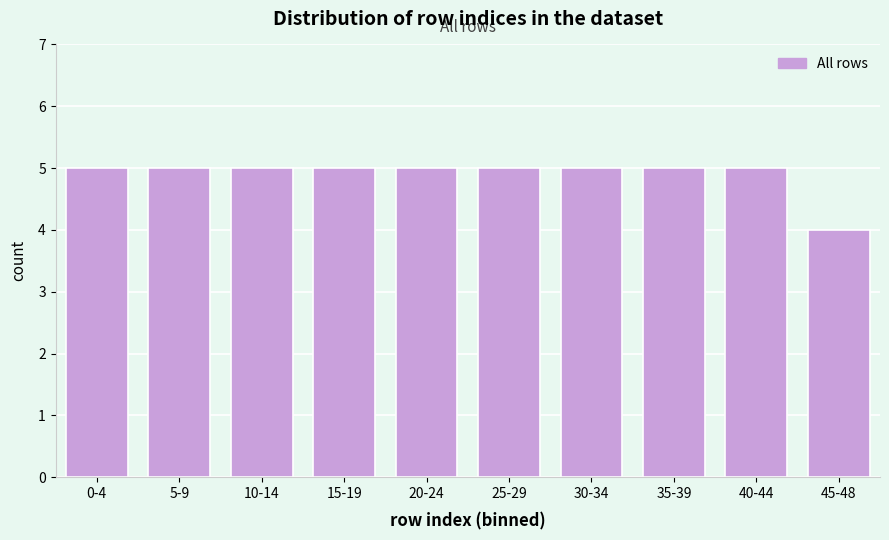

Reading left to right, transcribe all the data shown in this chart.

0-4=5	5-9=5	10-14=5	15-19=5	20-24=5	25-29=5	30-34=5	35-39=5	40-44=5	45-48=4